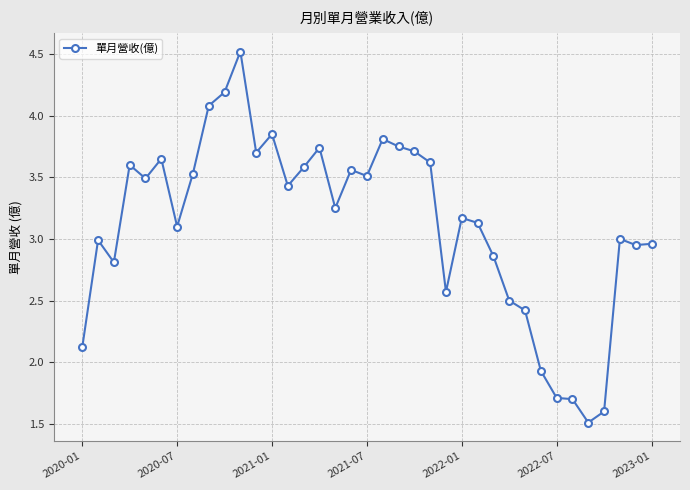

What is the sum of all values?

115.6